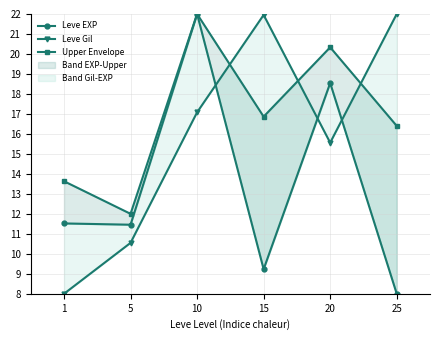

What is the average value of the Leve EXP series?

13.5